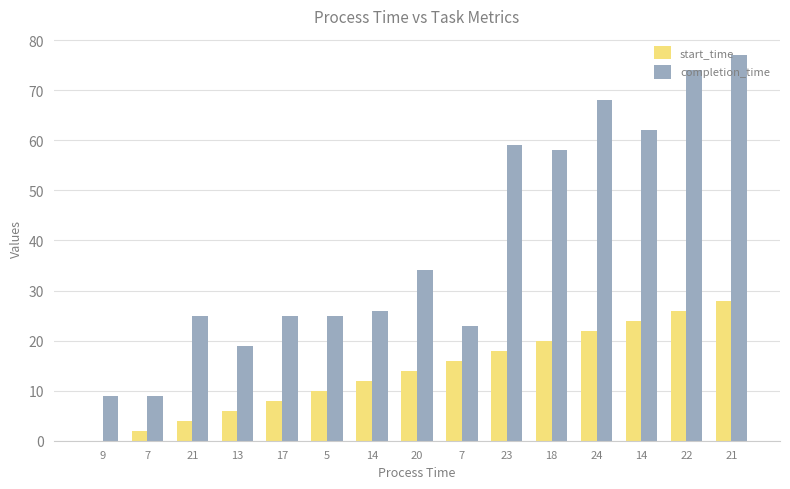

What are all the series names shown in the legend?

start_time, completion_time